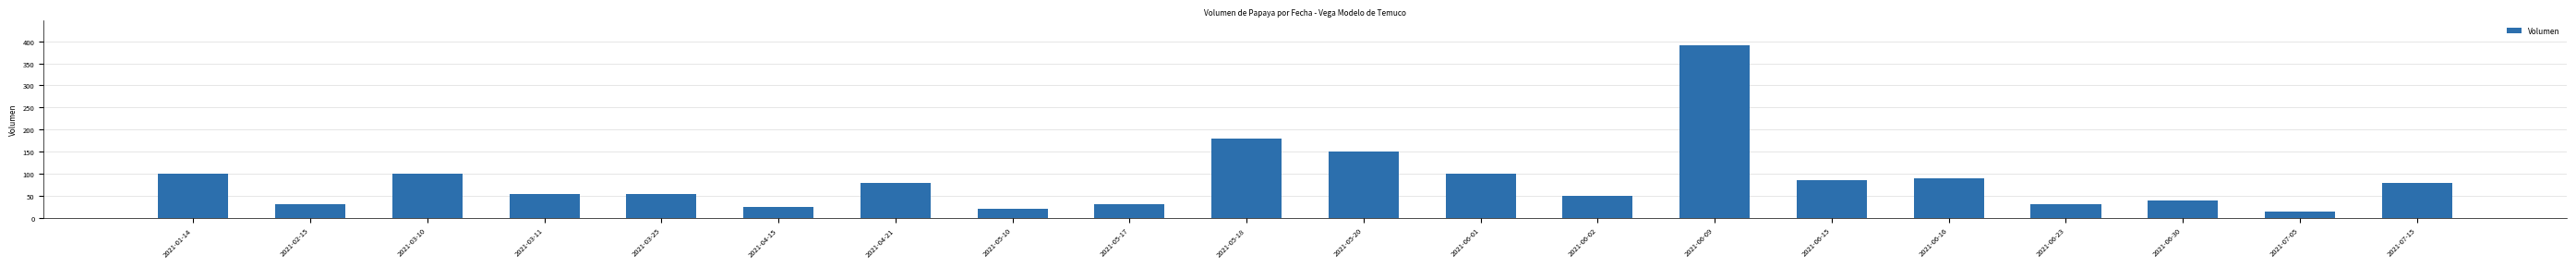

What is the value of the 6th bar from the left?

25